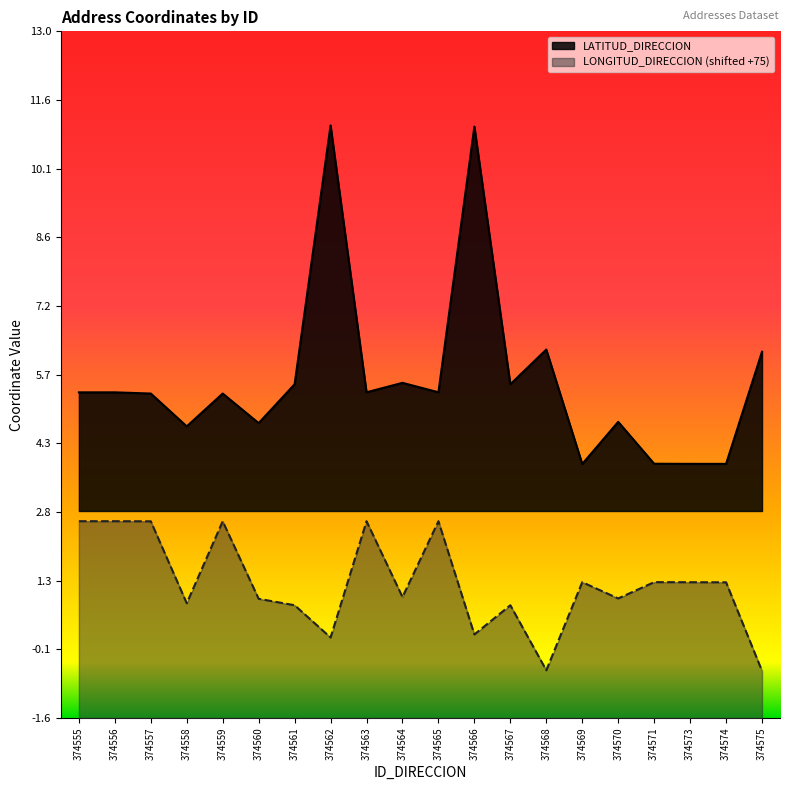

What is the total value across all series at 374568?

5.7